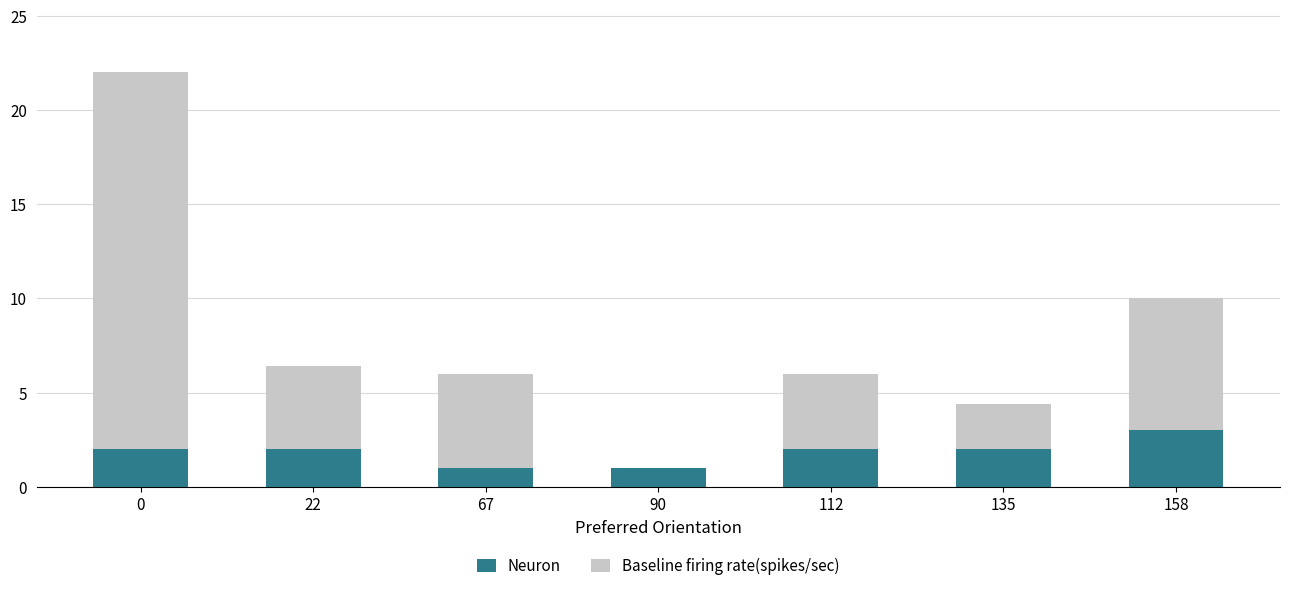

The value of Neuron at 22 is 2.0. True or false?

True